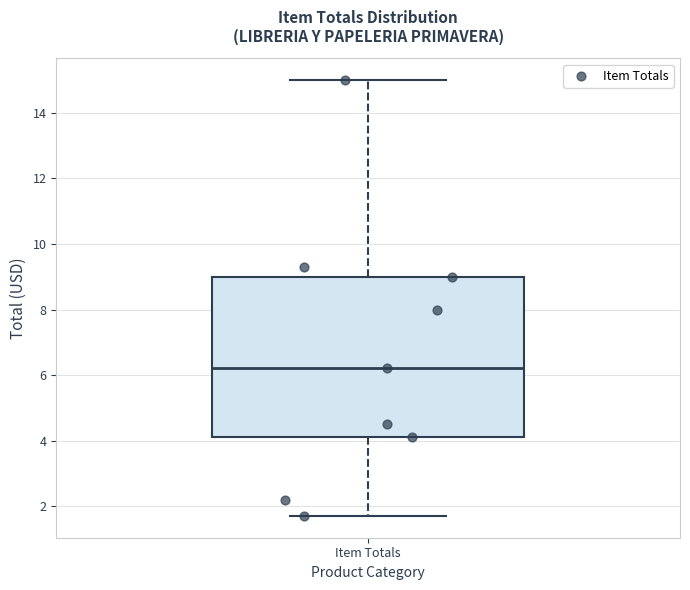

Where does the lower whisker of the box for Item Totals end on the y-axis? The values are not printed on the chart, so give them approximately, as read against the axis.

1.8